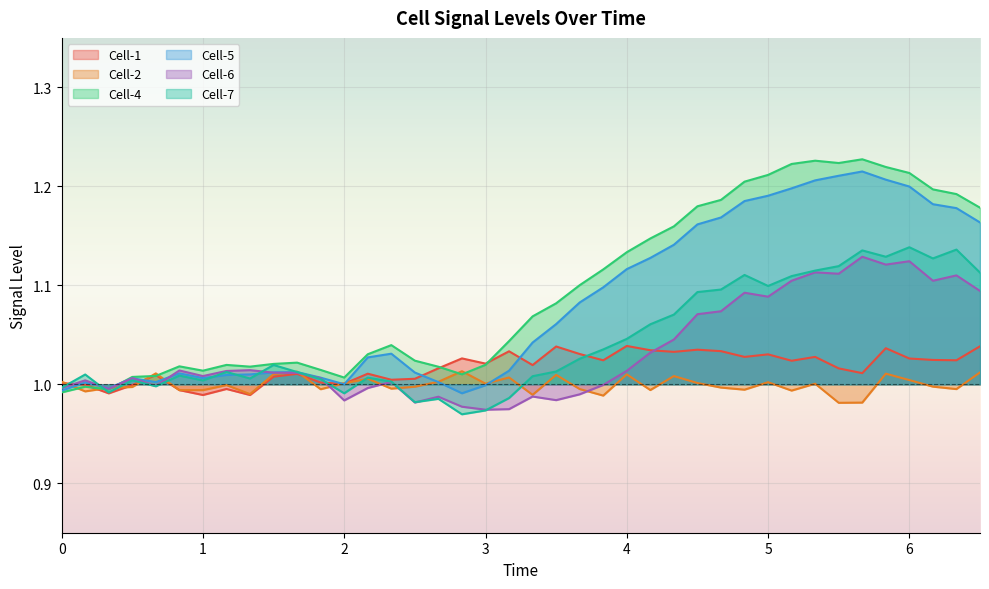

True or false: Cell-5 and Cell-7 intersect in this chart.

True